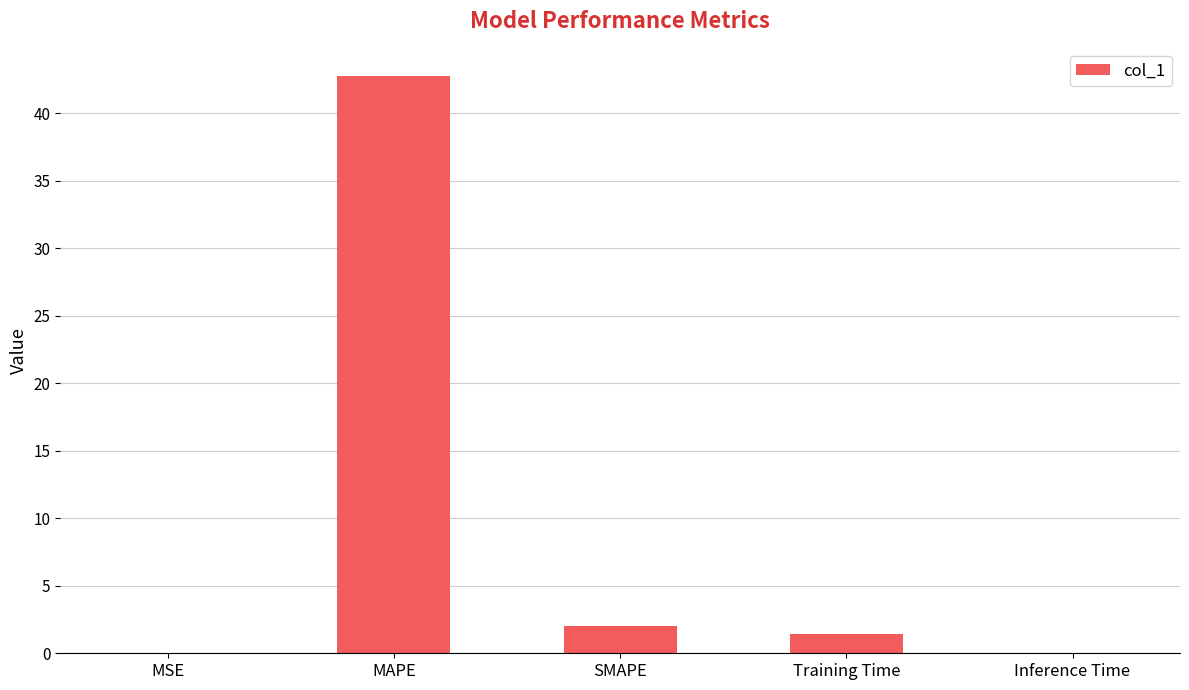

What value does the data have at Training Time?

1.4